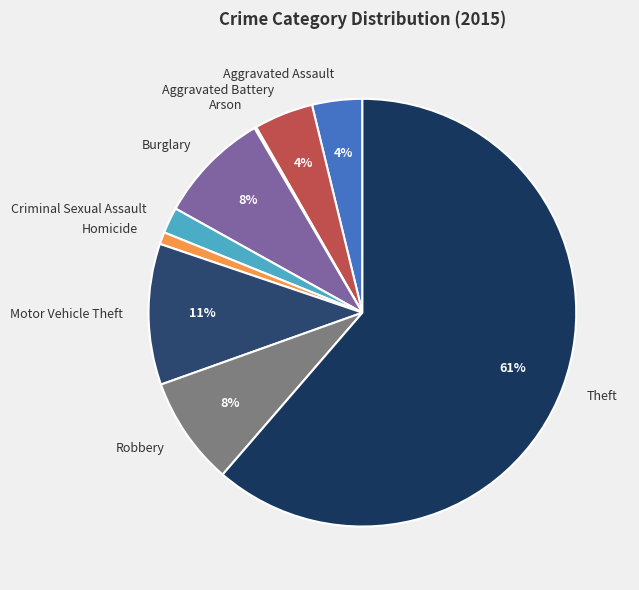

Combined, do Aggravated Assault and Criminal Sexual Assault account for over 50%?

No